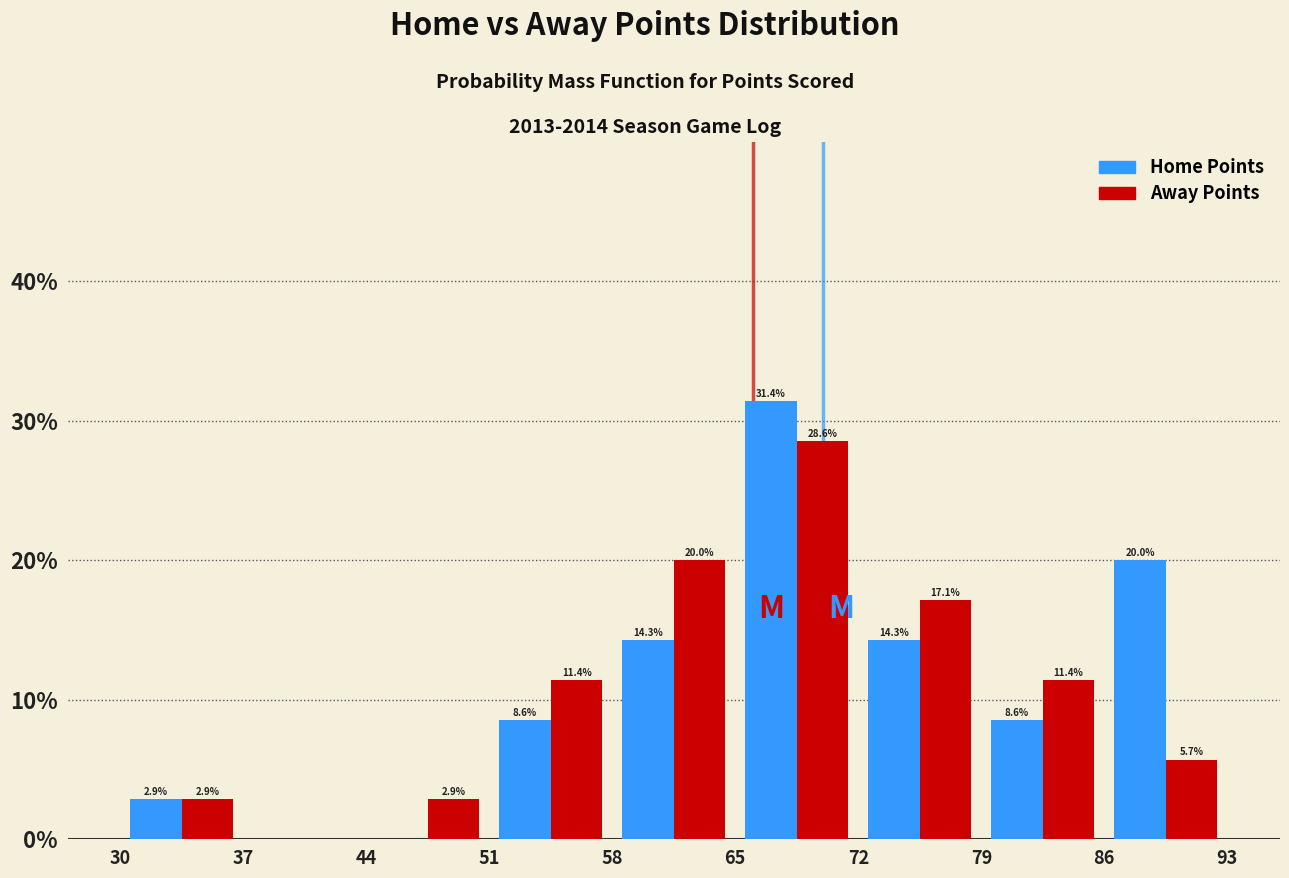

In the Home Points series, which range on the x-axis has the tallest bar?

65 to 72